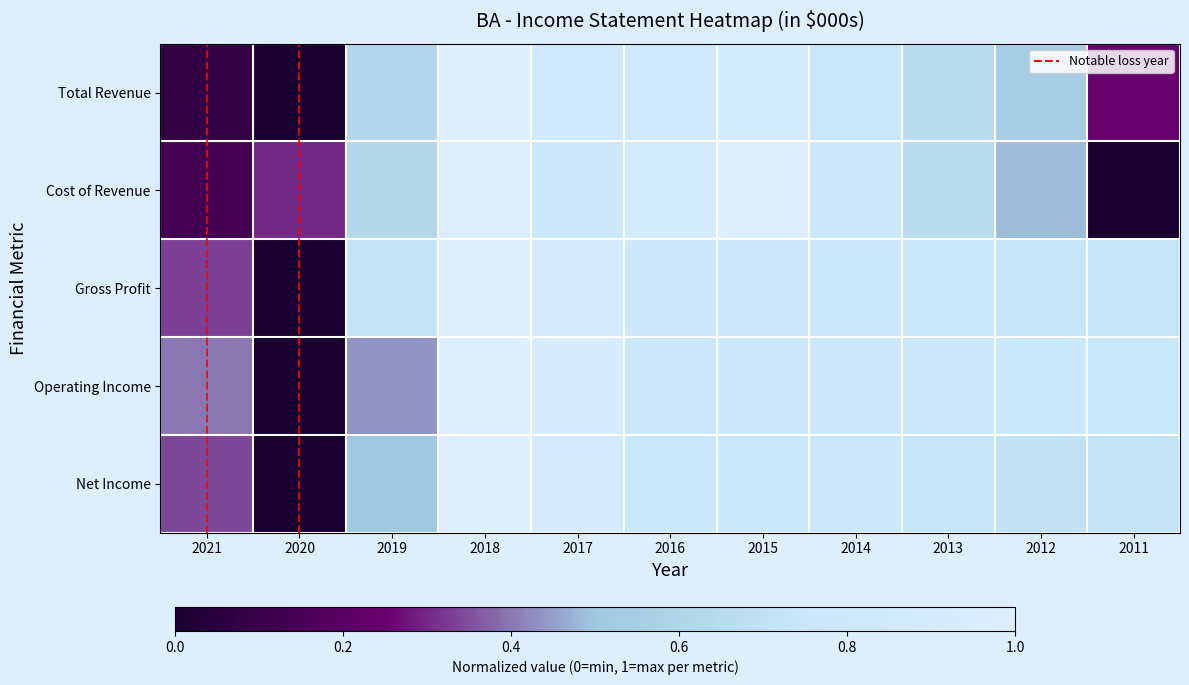

Reading left to right, transcribe all the data shown in this chart.

Total Revenue: 2021=0.1	2020=0.0	2019=0.6	2018=1.0	2017=0.8	2016=0.8	2015=0.9	2014=0.8	2013=0.7	2012=0.5	2011=0.2
Cost of Revenue: 2021=0.1	2020=0.3	2019=0.6	2018=1.0	2017=0.8	2016=0.9	2015=1.0	2014=0.8	2013=0.7	2012=0.5	2011=0.0
Gross Profit: 2021=0.3	2020=0.0	2019=0.7	2018=1.0	2017=0.9	2016=0.8	2015=0.8	2014=0.8	2013=0.7	2012=0.7	2011=0.7
Operating Income: 2021=0.4	2020=0.0	2019=0.4	2018=1.0	2017=0.9	2016=0.8	2015=0.8	2014=0.8	2013=0.8	2012=0.8	2011=0.8
Net Income: 2021=0.3	2020=0.0	2019=0.5	2018=1.0	2017=0.9	2016=0.8	2015=0.8	2014=0.8	2013=0.7	2012=0.7	2011=0.7